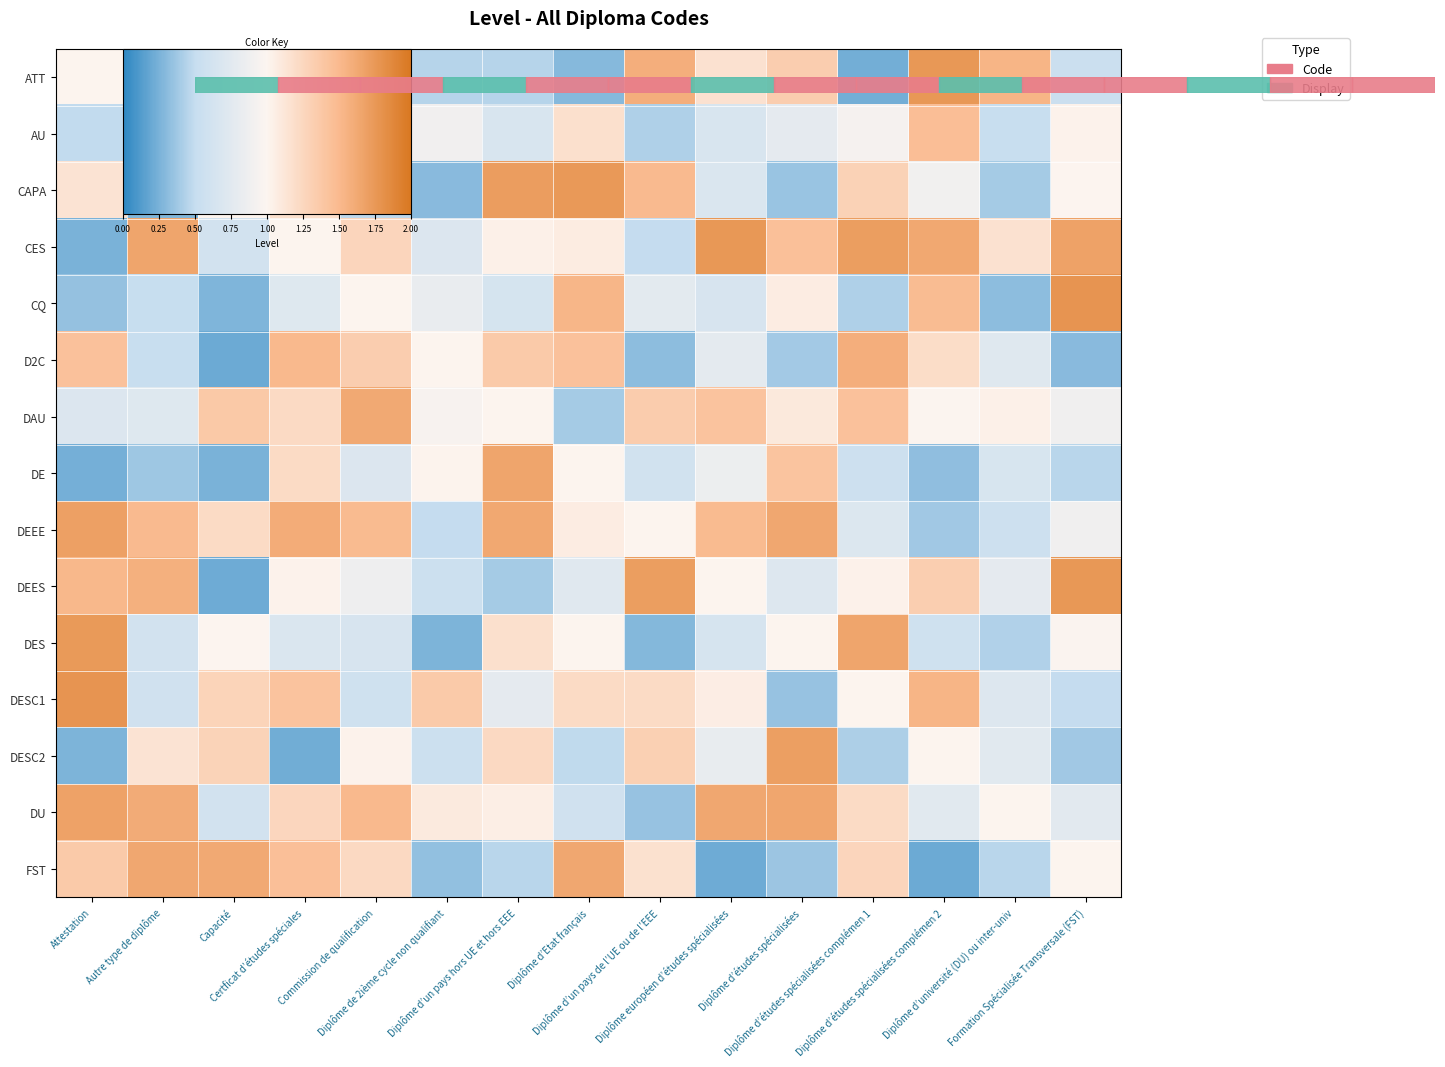

Between Autre type de diplôme and Diplôme d’études spécialisées complémen 1, which series saw the biggest shift?

D2C